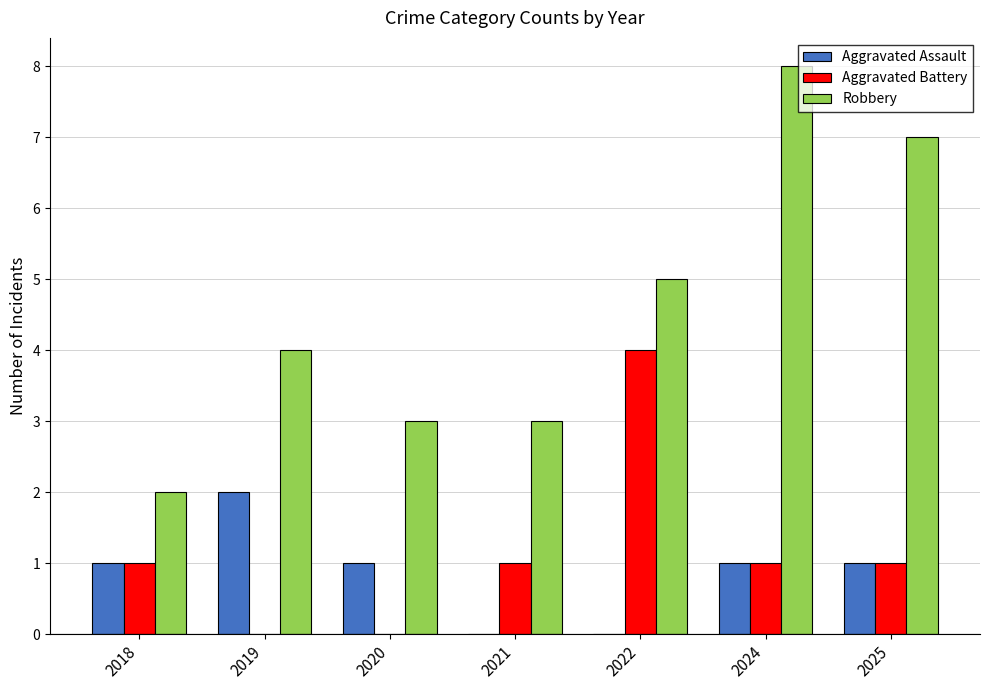

Between 2020 and 2025, which series saw the biggest shift?

Robbery